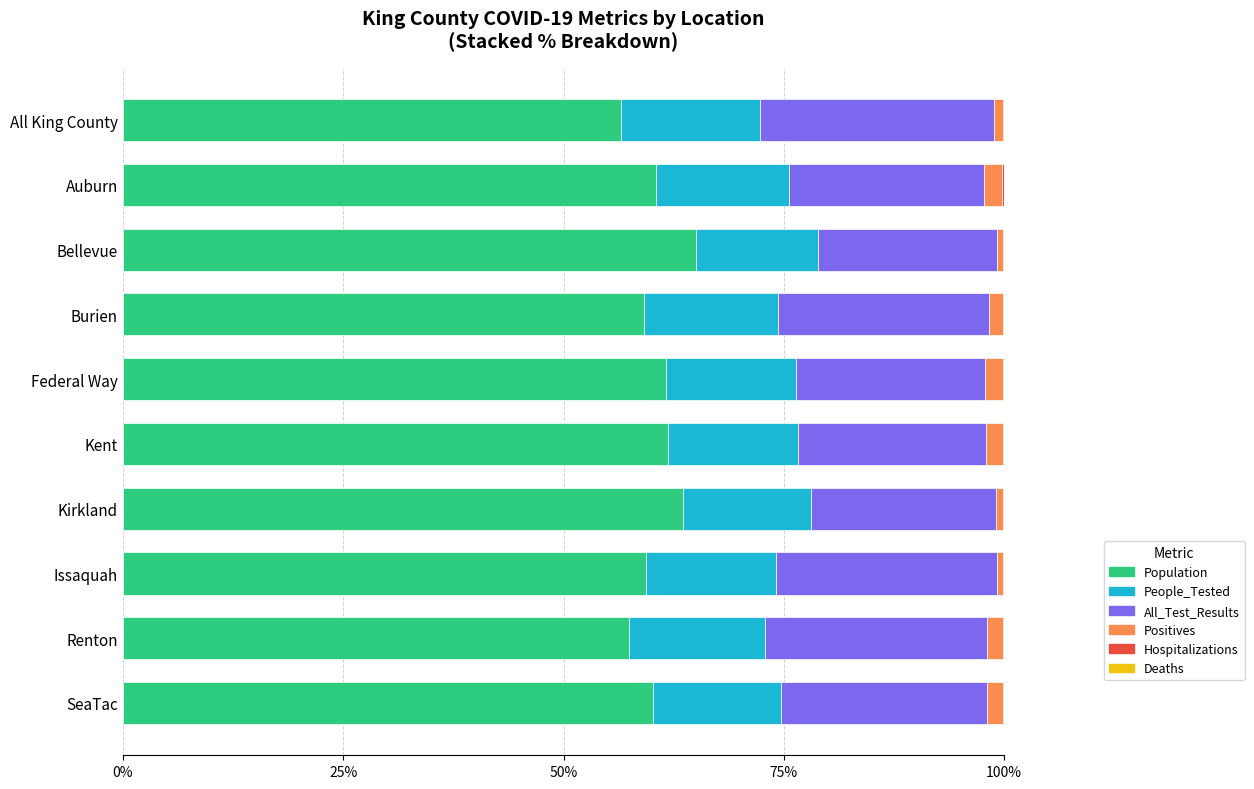

True or false: Population has a value of 60.1 at SeaTac.

True